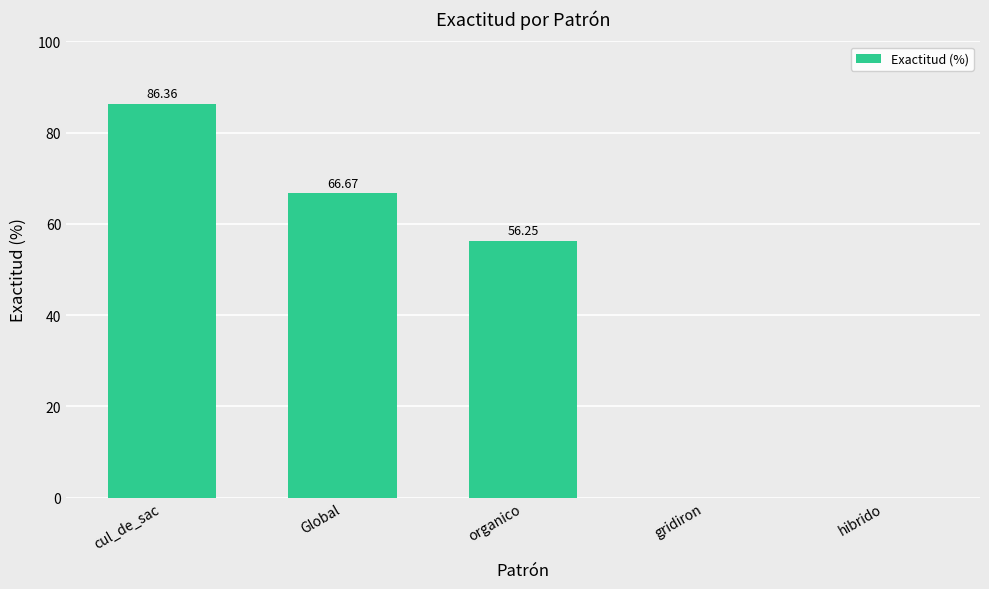

At which label is the value closest to 43?

organico